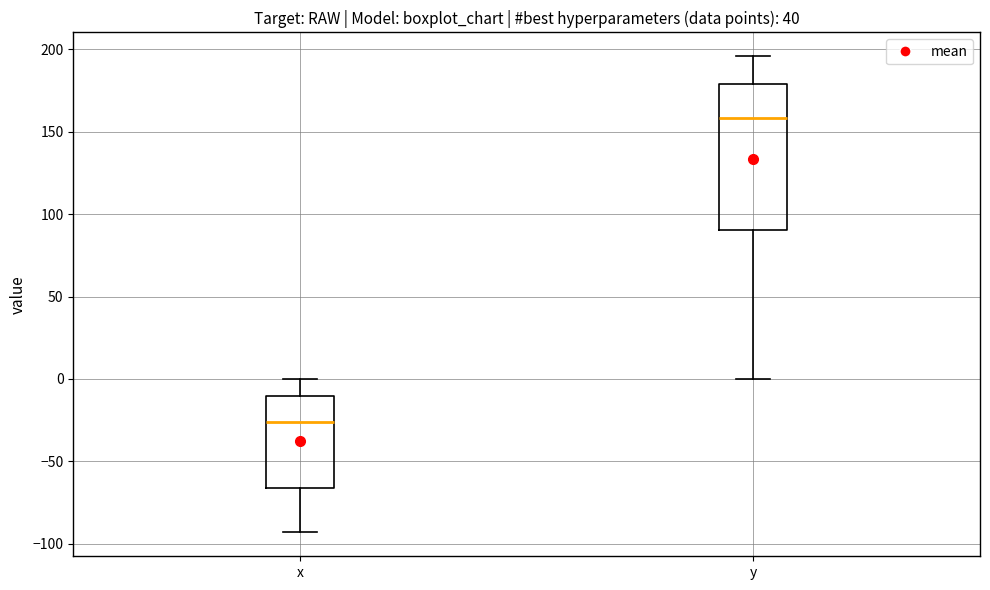

Which box's median line is the lowest?

x